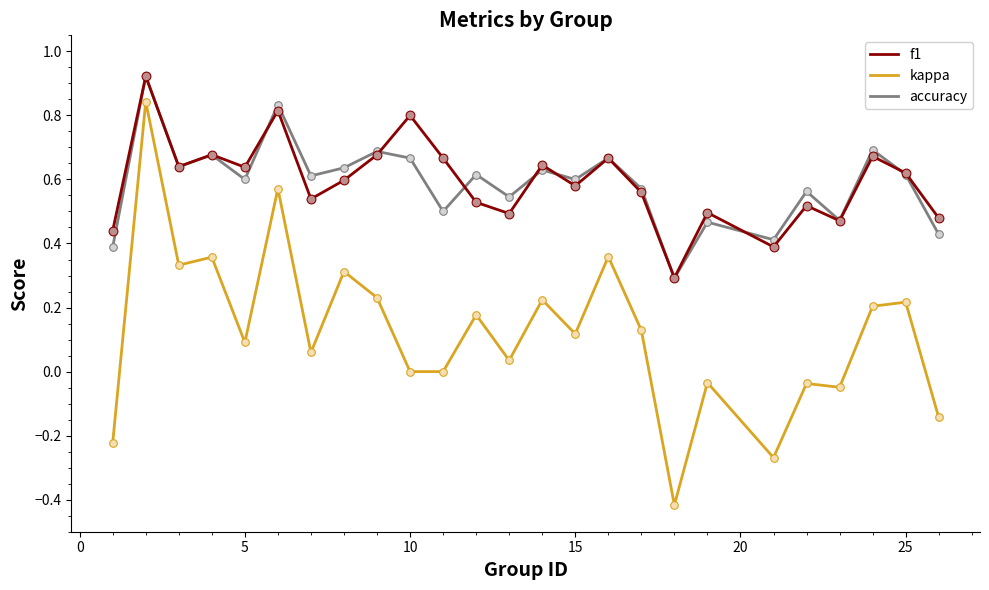

True or false: kappa and f1 intersect in this chart.

False